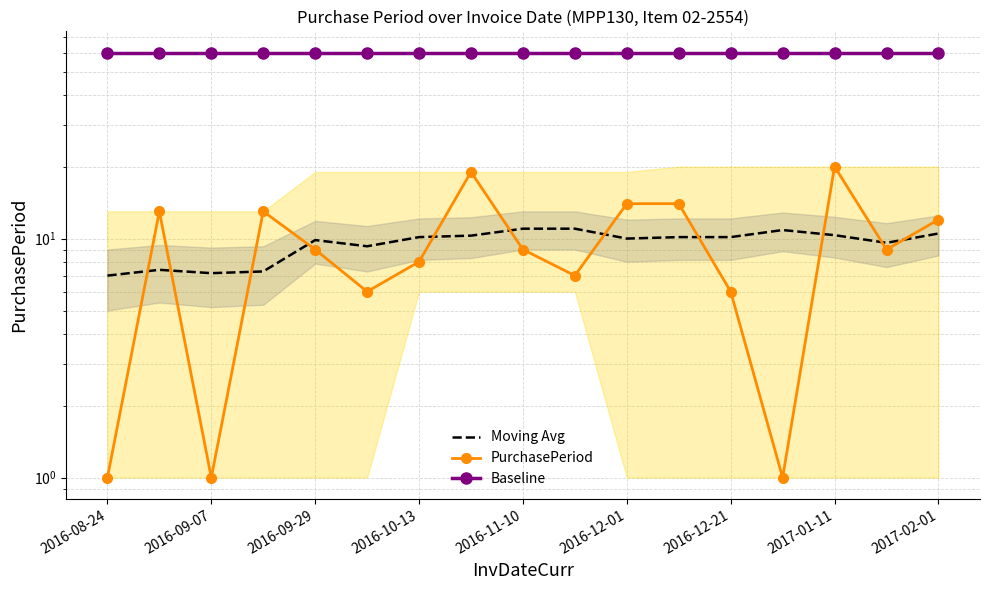

True or false: Baseline has a value of 60.0 at 15.

True